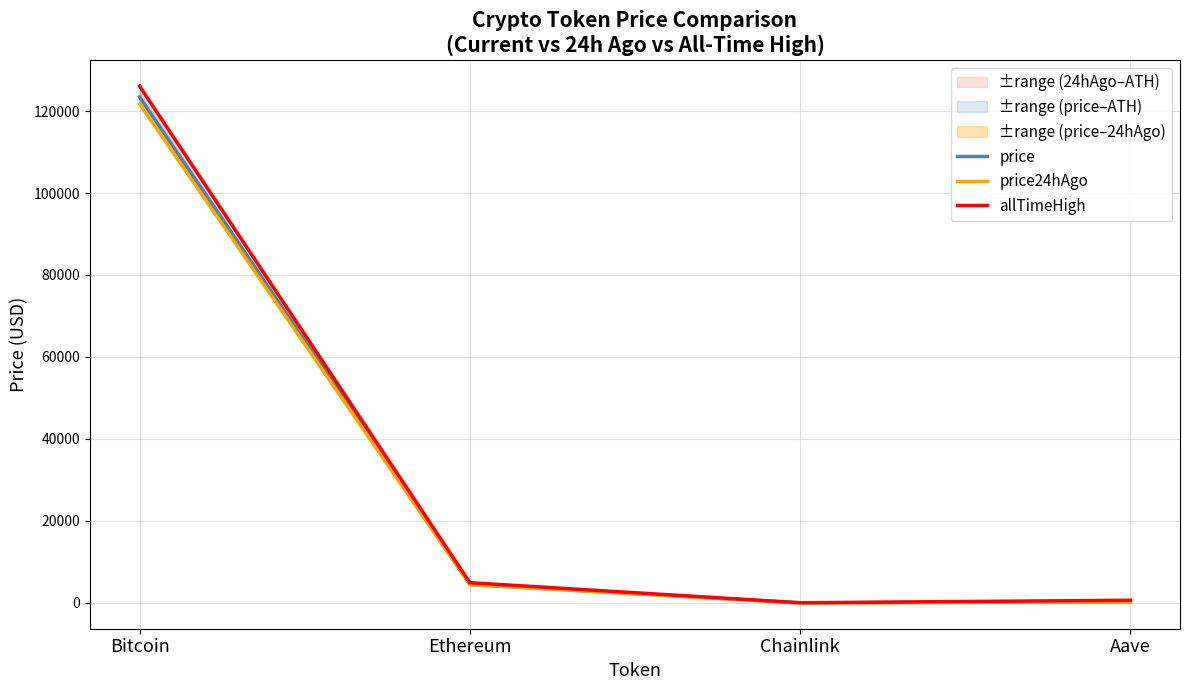

Between Bitcoin and Ethereum, which is larger?

Bitcoin